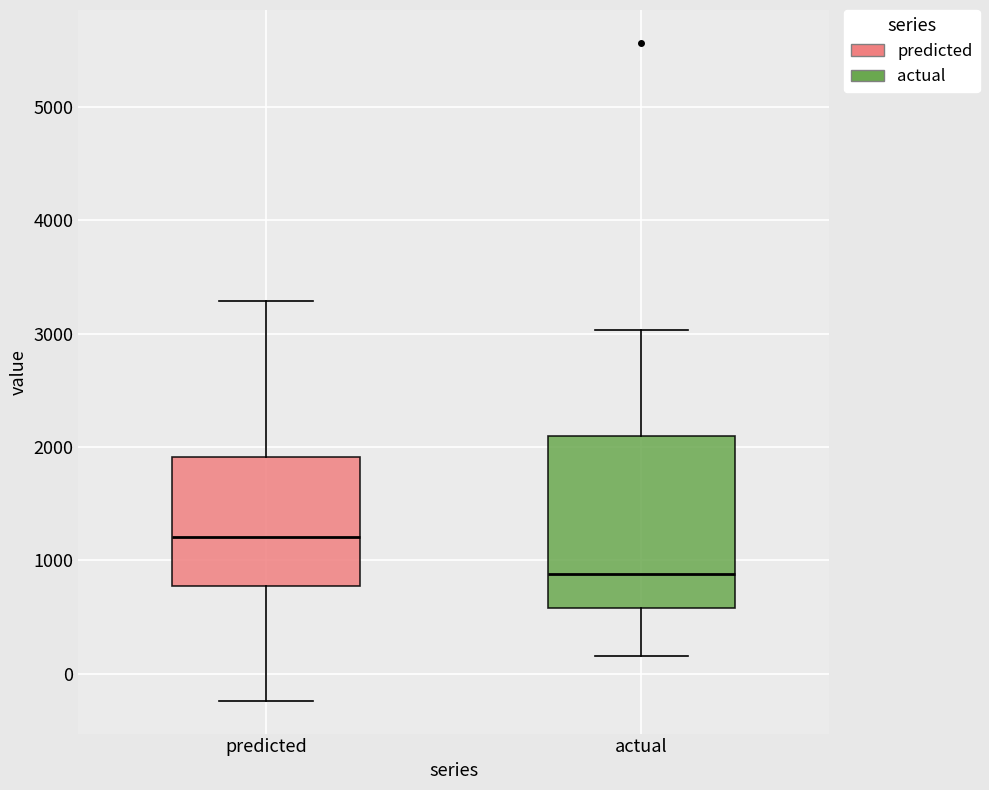

Reading left to right, transcribe this box plot: for each box, give where its median line is, the range the box spans, and where its two whiskers end, as read against the y-axis. The values are not printed on the chart, so give them approximately, as read against the axis.

predicted: median 1200, box 800 to 1900, whiskers -200 to 3300
actual: median 900, box 600 to 2100, whiskers 200 to 3000